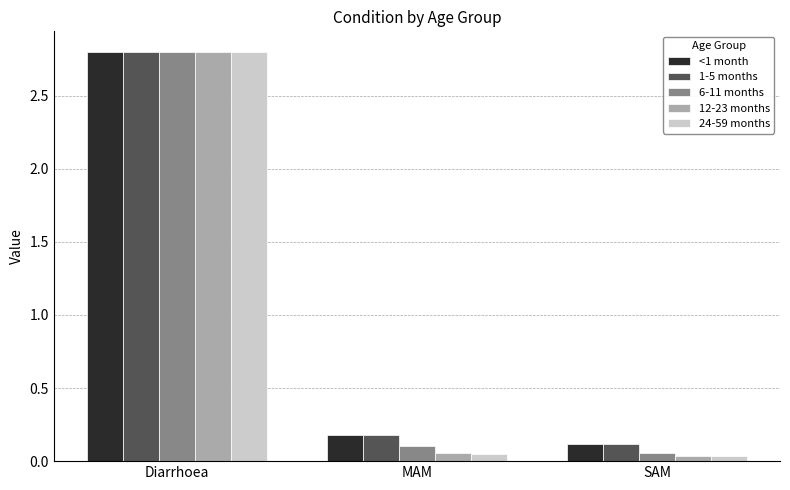

Which category has the highest value across all series?

Diarrhoea